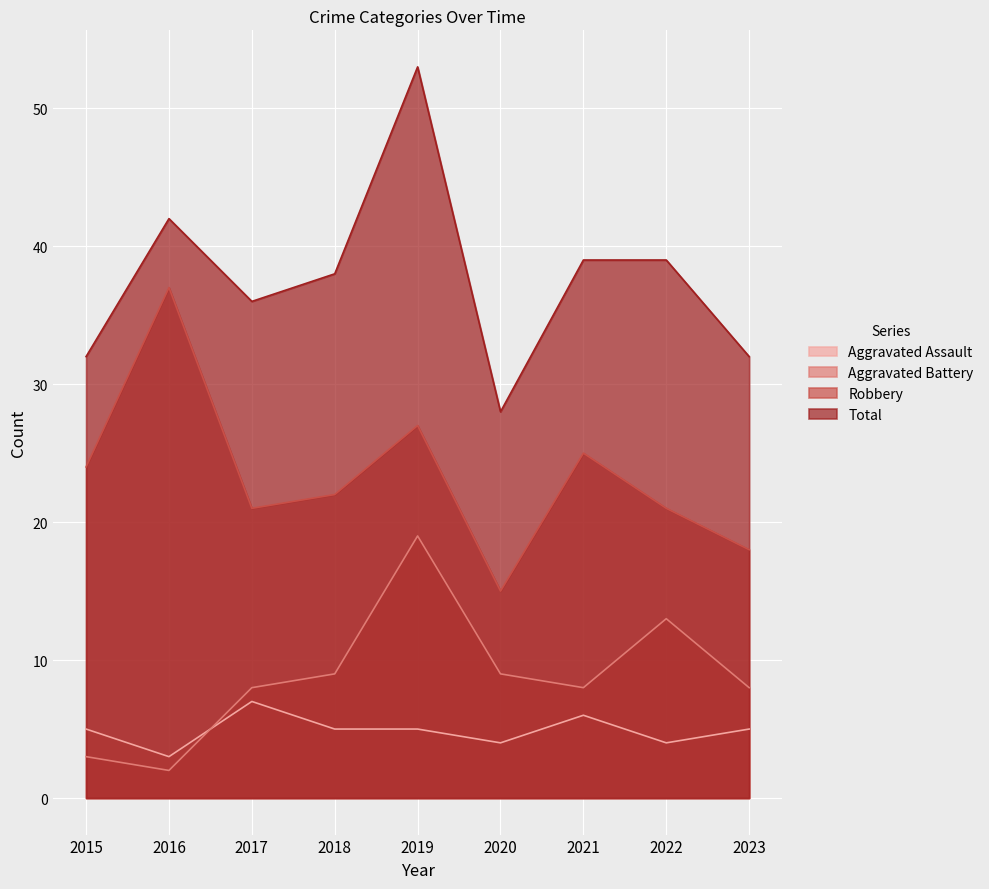

True or false: Total and Aggravated Battery intersect in this chart.

False